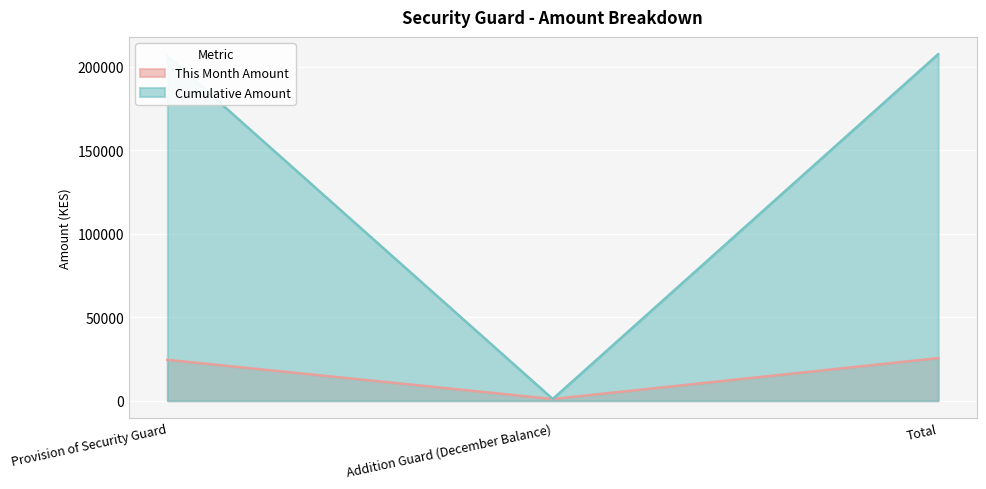

What is the value of the Cumulative Amount point at the 1st from the left?

206500.0